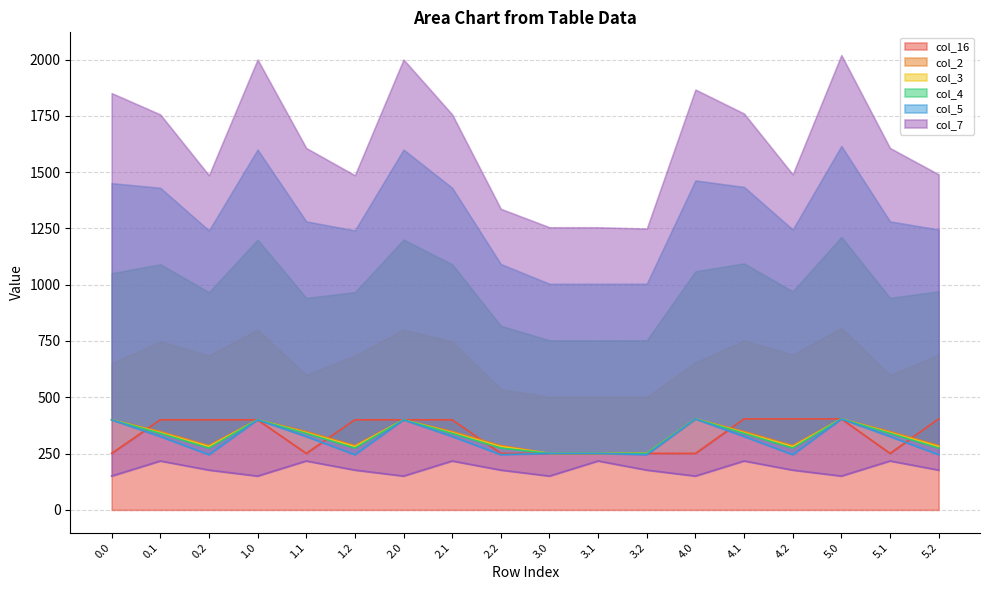

True or false: col_5 and col_3 cross at least once.

False